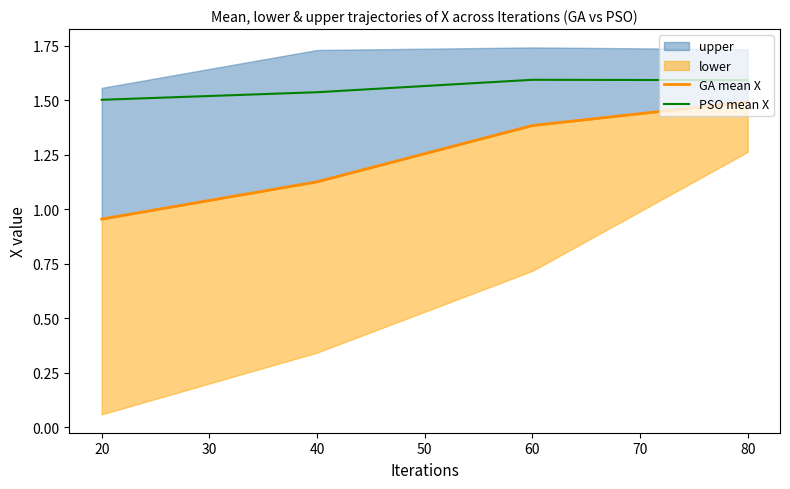

True or false: PSO mean X has a value of 2.3 at 80.

False